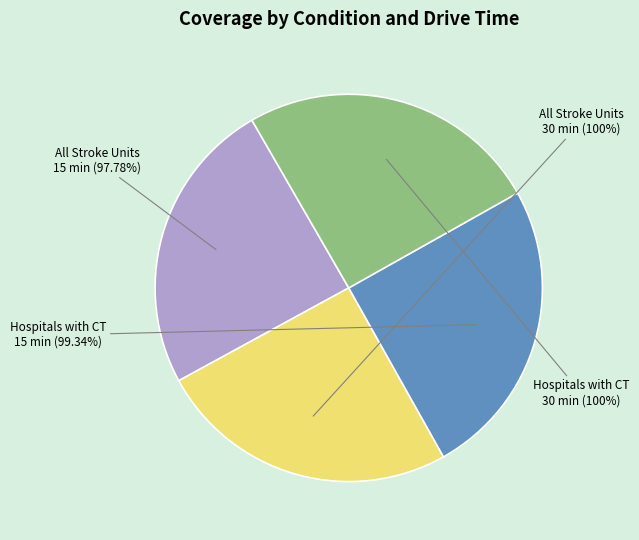

What is the smallest slice in the pie chart?

All Stroke Units - 15 min (97.78%)